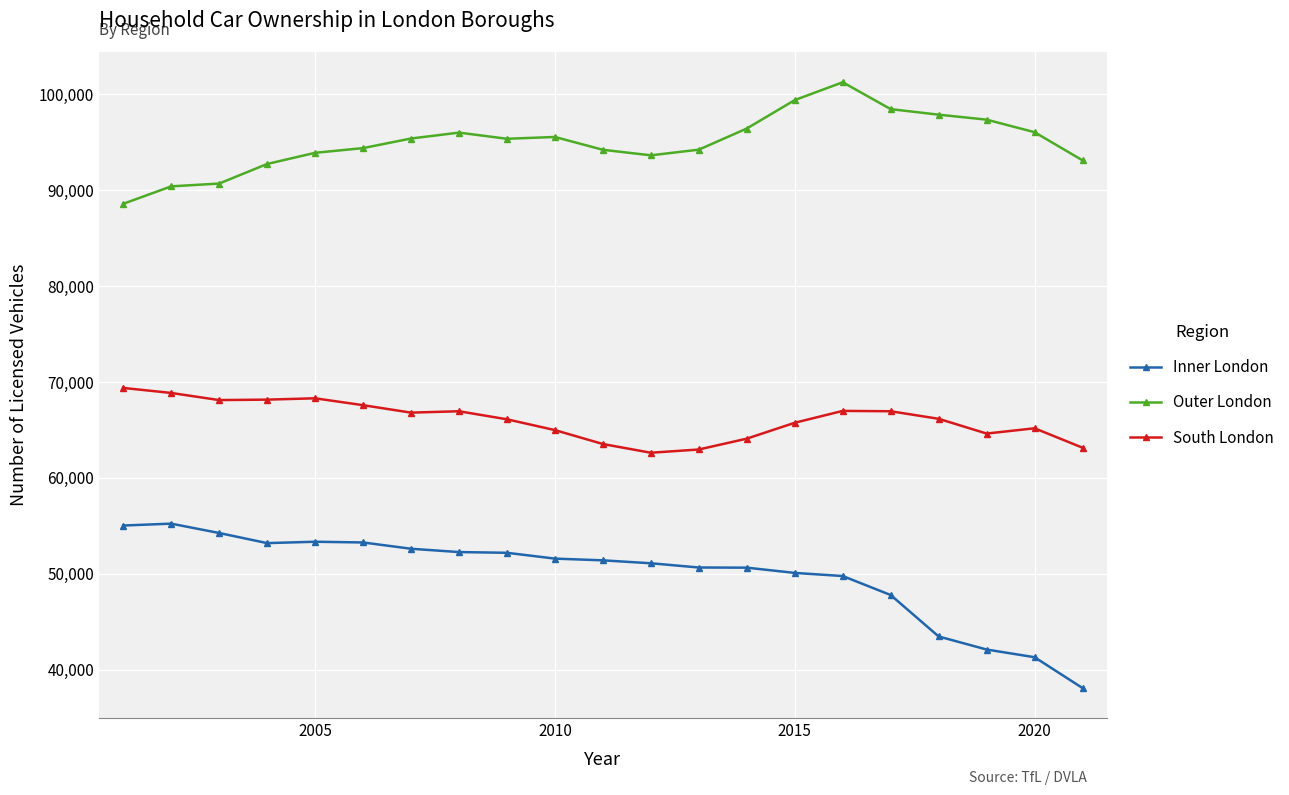

True or false: South London and Outer London cross at least once.

False